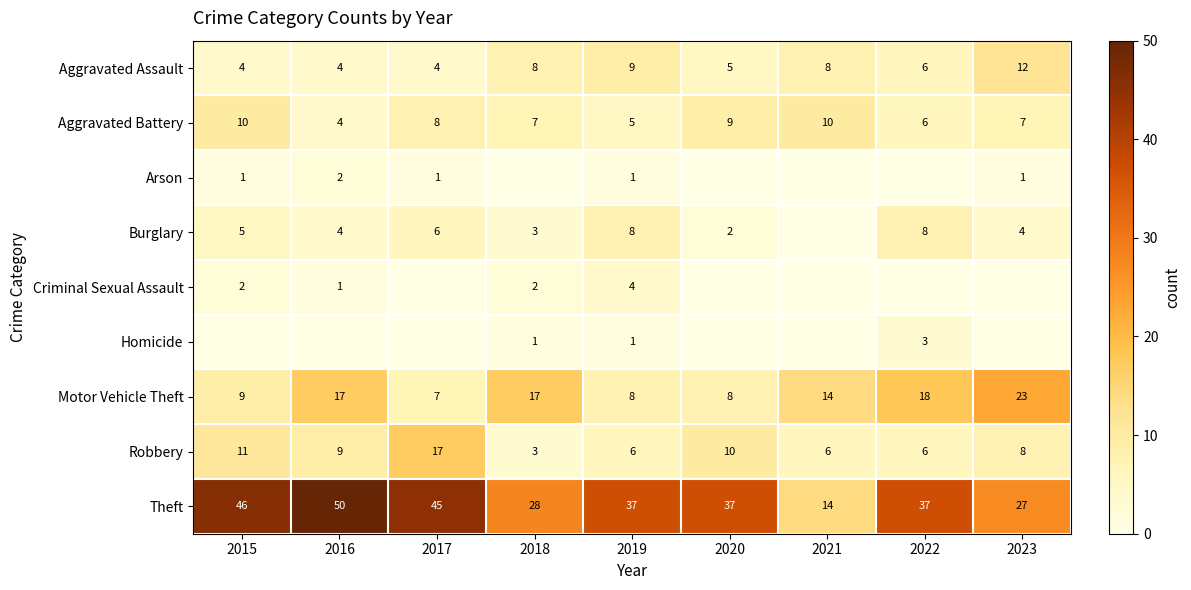

What is the sum of the Aggravated Assault values at 2018 and 2021?

16